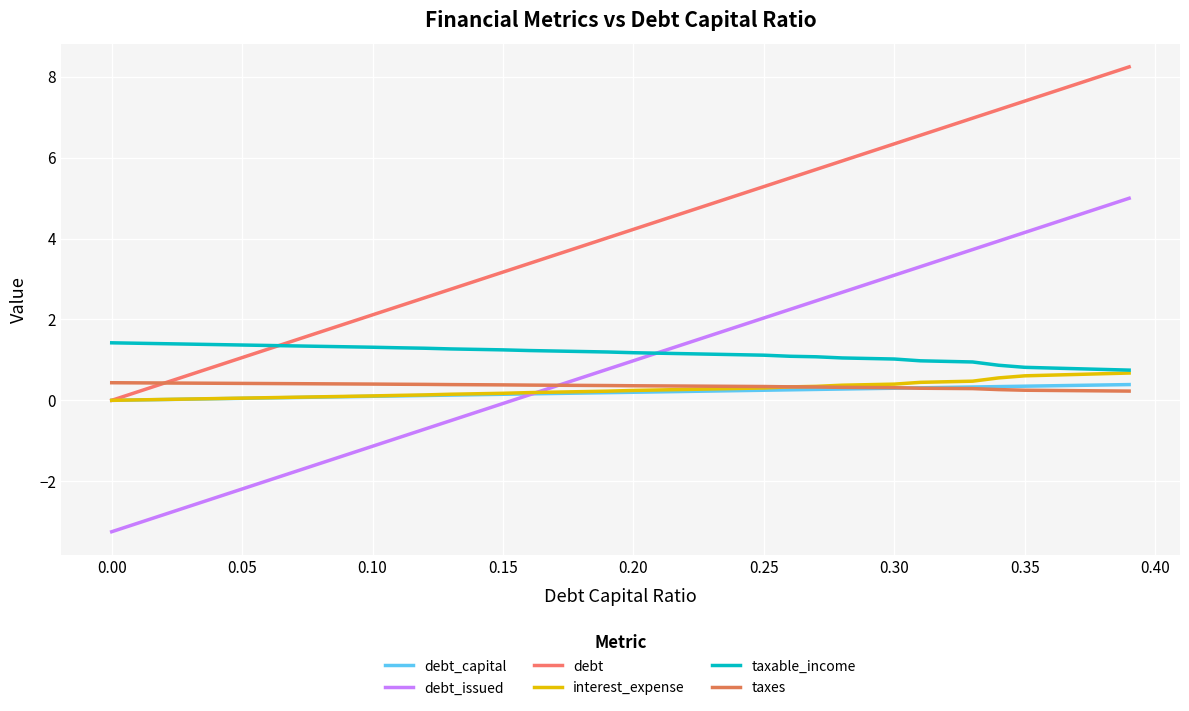

How many lines are shown in the chart?

6